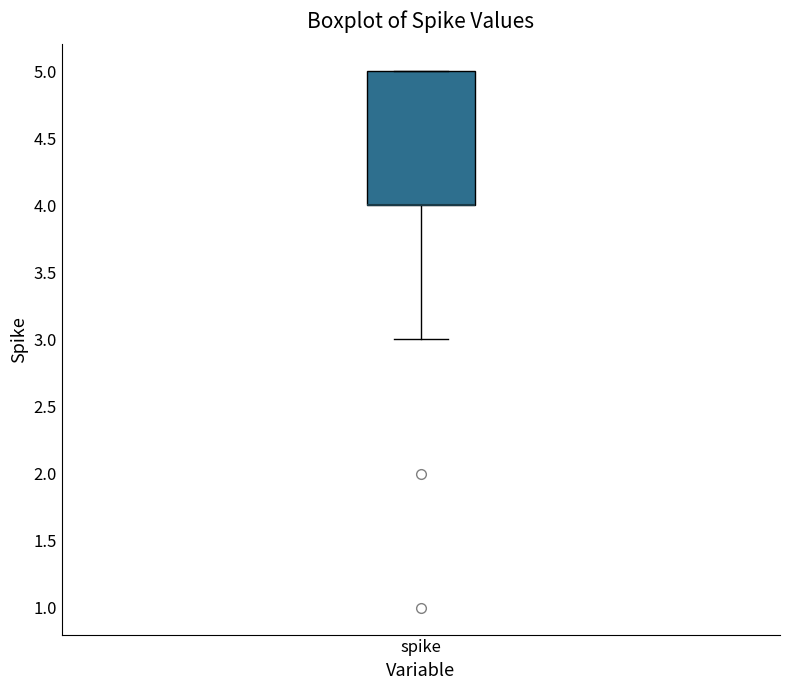

Read this box plot against the y-axis: the position of the median line, the range covered by the box, and the ends of both whiskers. The values are not printed on the chart, so give them approximately, as read against the axis.

median 4 (drawn on the box's lower edge), box 4 to 5, whiskers 3 to 5